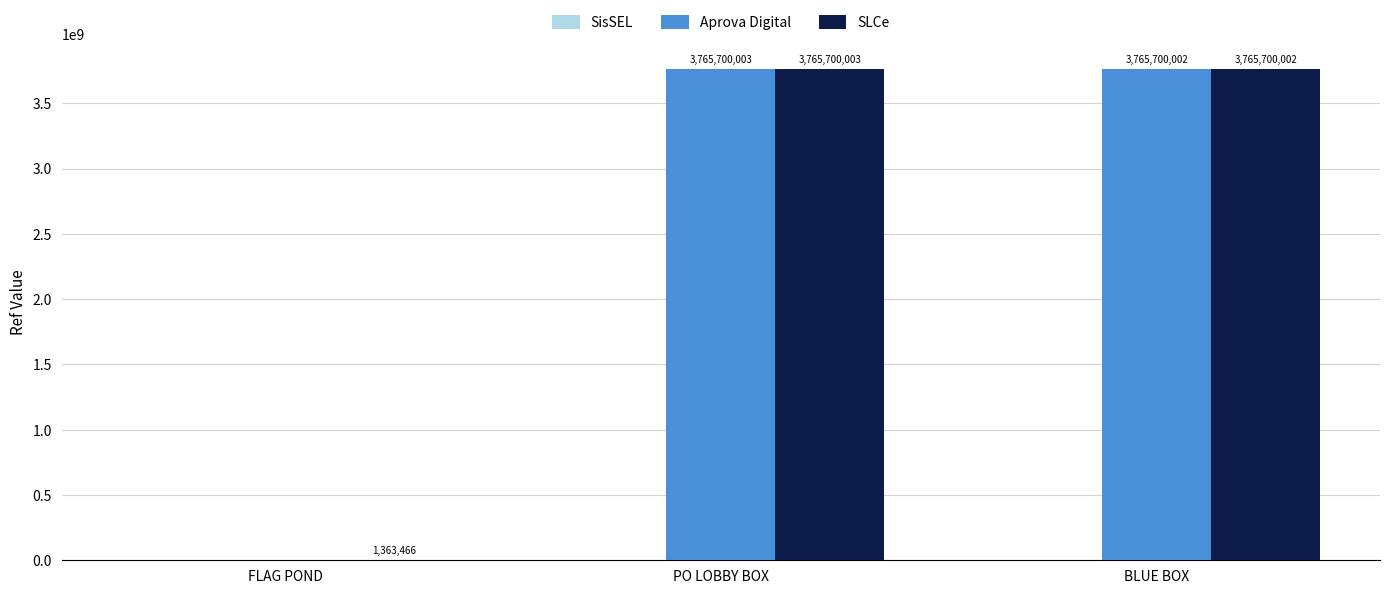

At which category is the sum across all series the highest?

PO LOBBY BOX